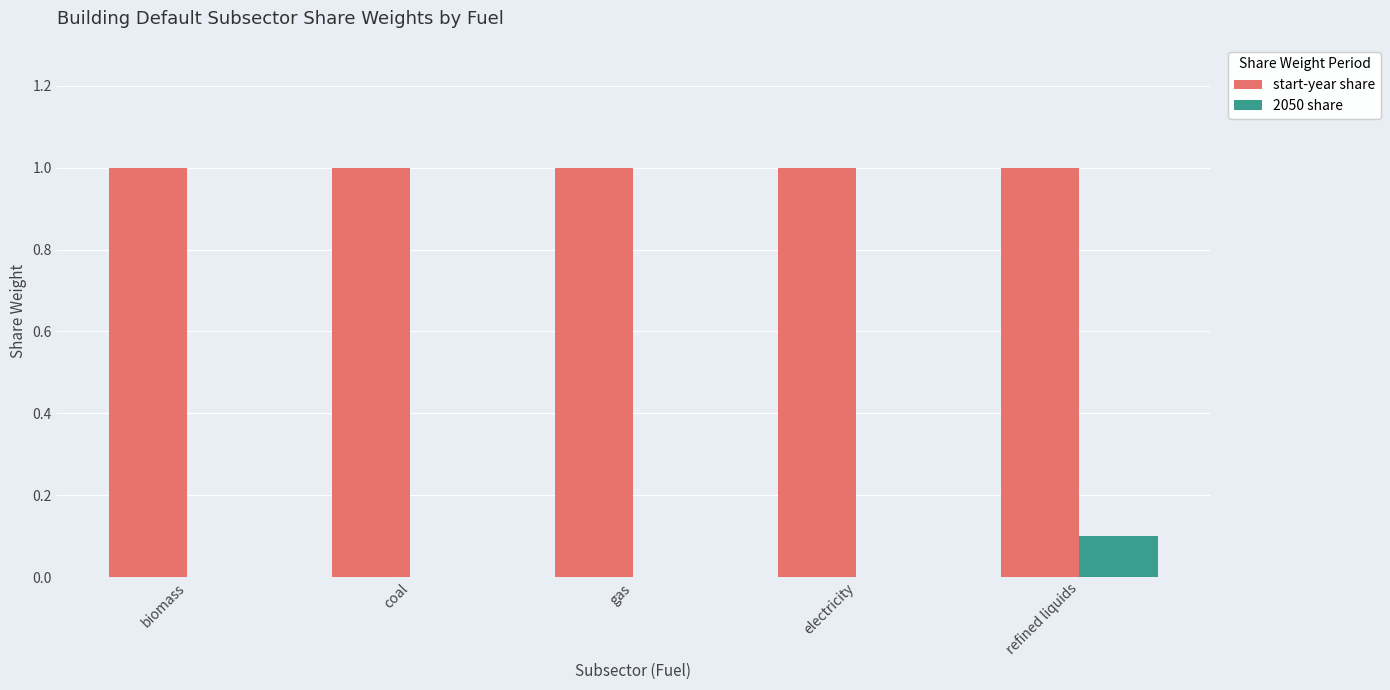

Which series has the largest total across all categories?

start-year share